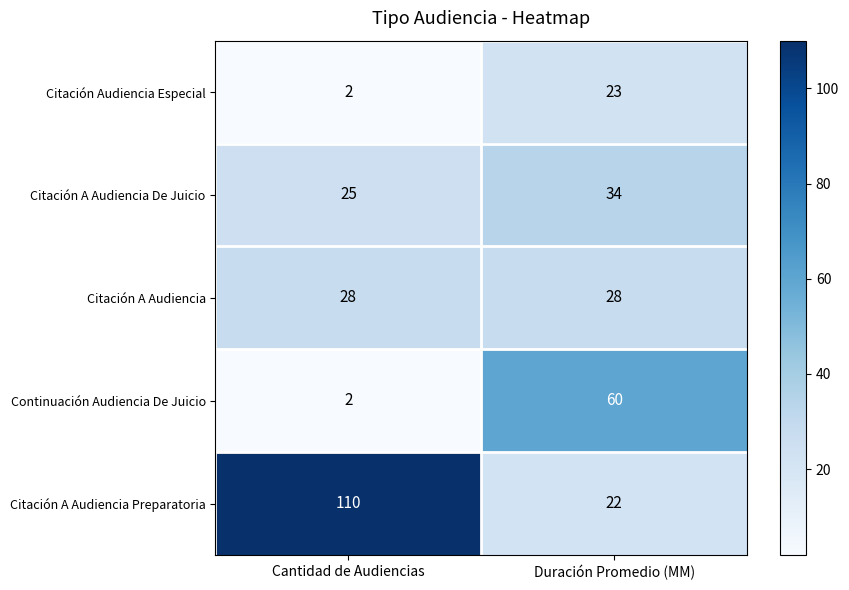

What is the sum of all Continuación Audiencia De Juicio values?

62